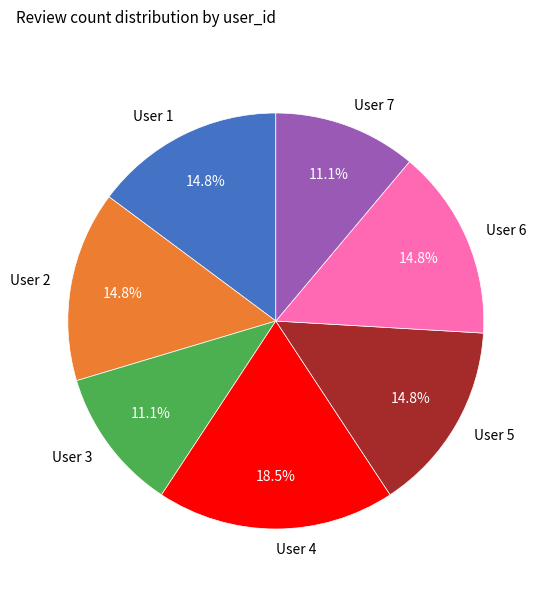

What is the largest slice in the pie chart?

User 4